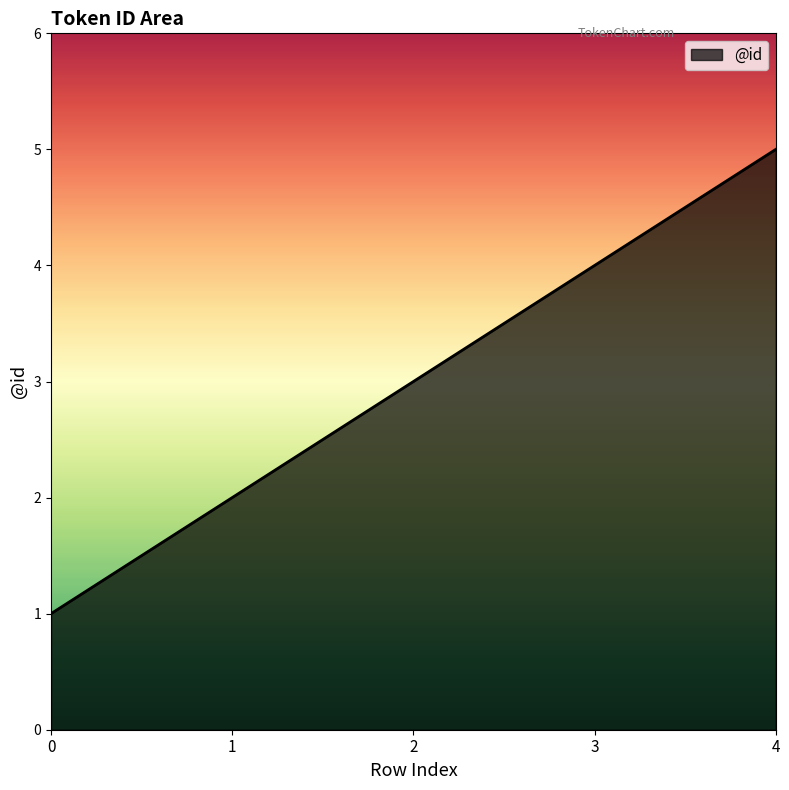

What is the change in value from 1 to 3?

+2